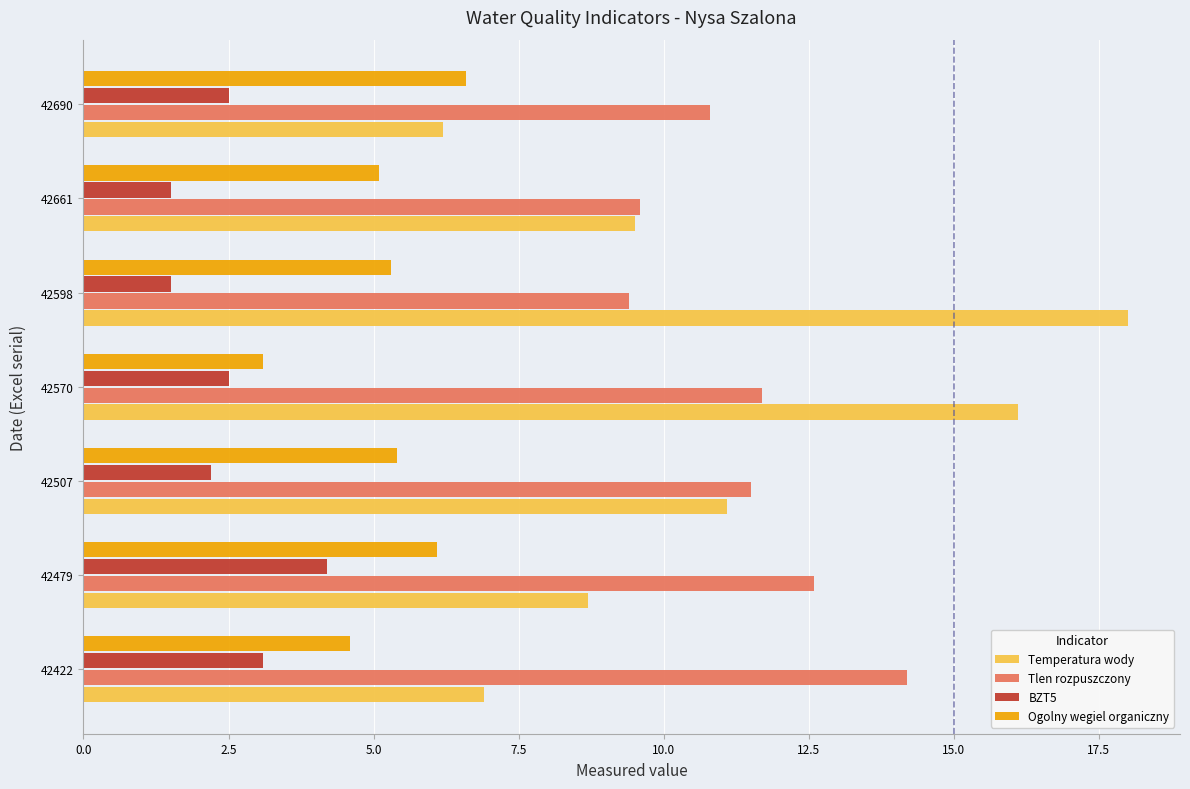

At how many categories does at least one series exceed 5?

7